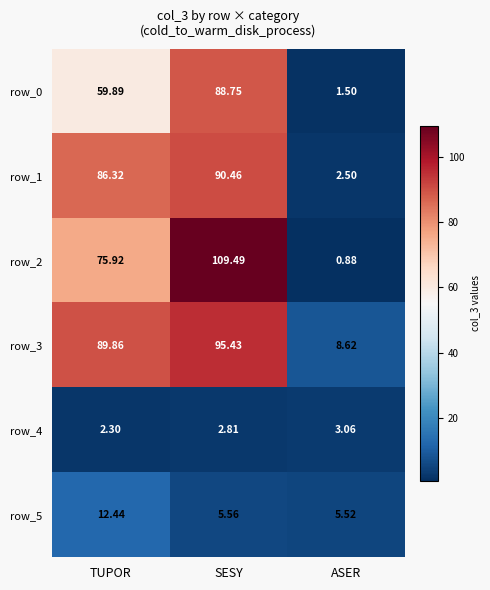

Which series changed the most between SESY and ASER?

row_2